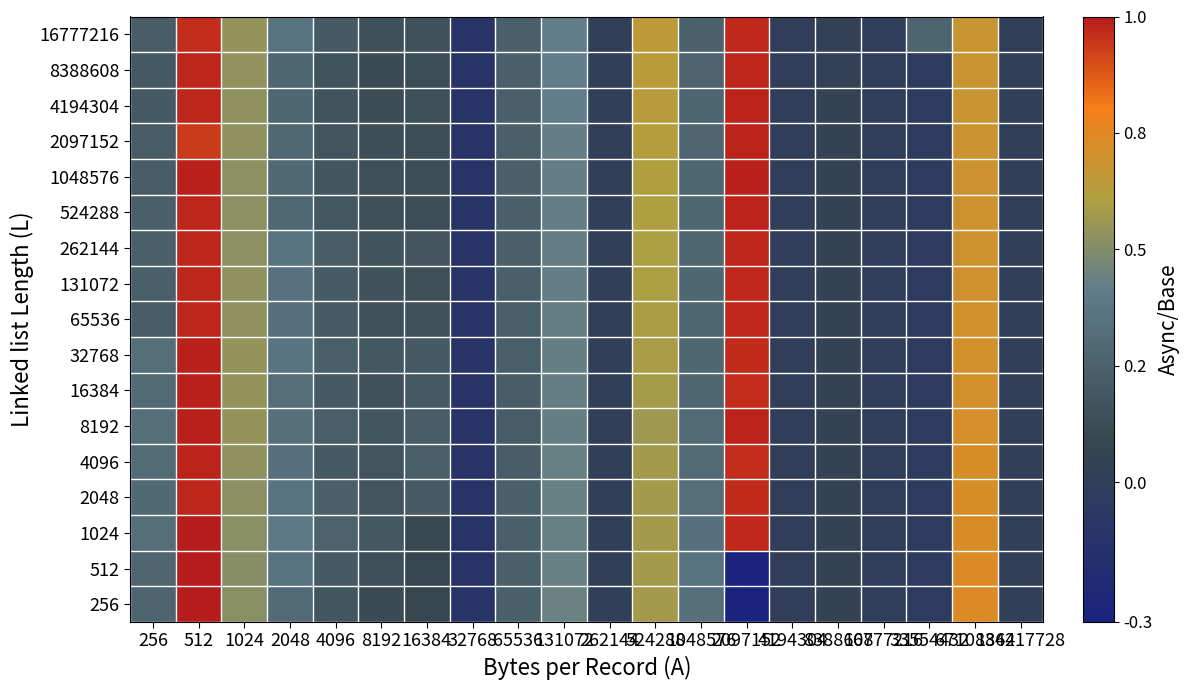

Reading right to left, list all the values displayed in this chart.

256: 134217728=0.0	67108864=0.7	33554432=-0.0	16777216=-0.0	8388608=0.0	4194304=-0.0	2097152=-0.3	1048576=0.3	524288=0.6	262144=0.0	131072=0.4	65536=0.2	32768=-0.1	16384=0.1	8192=0.1	4096=0.2	2048=0.3	1024=0.5	512=1.0	256=0.3
512: 134217728=0.0	67108864=0.7	33554432=-0.0	16777216=-0.0	8388608=0.0	4194304=-0.0	2097152=-0.3	1048576=0.4	524288=0.6	262144=0.0	131072=0.4	65536=0.2	32768=-0.1	16384=0.1	8192=0.1	4096=0.2	2048=0.4	1024=0.5	512=1.0	256=0.3
1024: 134217728=0.0	67108864=0.7	33554432=-0.0	16777216=-0.0	8388608=0.0	4194304=-0.0	2097152=1.0	1048576=0.3	524288=0.6	262144=0.0	131072=0.4	65536=0.2	32768=-0.1	16384=0.1	8192=0.2	4096=0.3	2048=0.4	1024=0.5	512=1.0	256=0.3
2048: 134217728=0.0	67108864=0.7	33554432=-0.0	16777216=-0.0	8388608=0.0	4194304=-0.0	2097152=1.0	1048576=0.3	524288=0.6	262144=0.0	131072=0.4	65536=0.2	32768=-0.1	16384=0.2	8192=0.2	4096=0.2	2048=0.4	1024=0.5	512=1.0	256=0.3
4096: 134217728=0.0	67108864=0.7	33554432=-0.0	16777216=-0.0	8388608=0.0	4194304=-0.0	2097152=1.0	1048576=0.3	524288=0.6	262144=0.0	131072=0.4	65536=0.2	32768=-0.1	16384=0.2	8192=0.2	4096=0.2	2048=0.3	1024=0.5	512=1.0	256=0.3
8192: 134217728=0.0	67108864=0.7	33554432=-0.0	16777216=-0.0	8388608=0.0	4194304=-0.0	2097152=1.0	1048576=0.3	524288=0.6	262144=0.0	131072=0.4	65536=0.2	32768=-0.1	16384=0.2	8192=0.2	4096=0.2	2048=0.3	1024=0.5	512=1.0	256=0.3
16384: 134217728=0.0	67108864=0.7	33554432=-0.0	16777216=-0.0	8388608=0.0	4194304=-0.0	2097152=1.0	1048576=0.3	524288=0.6	262144=0.0	131072=0.4	65536=0.2	32768=-0.1	16384=0.2	8192=0.2	4096=0.2	2048=0.3	1024=0.5	512=1.0	256=0.3
32768: 134217728=0.0	67108864=0.7	33554432=-0.0	16777216=-0.0	8388608=0.0	4194304=-0.0	2097152=1.0	1048576=0.3	524288=0.6	262144=0.0	131072=0.4	65536=0.2	32768=-0.1	16384=0.2	8192=0.2	4096=0.2	2048=0.4	1024=0.5	512=1.0	256=0.3
65536: 134217728=0.0	67108864=0.7	33554432=-0.0	16777216=-0.0	8388608=0.0	4194304=-0.0	2097152=1.0	1048576=0.3	524288=0.6	262144=0.0	131072=0.4	65536=0.2	32768=-0.1	16384=0.2	8192=0.2	4096=0.2	2048=0.3	1024=0.5	512=1.0	256=0.2
131072: 134217728=0.0	67108864=0.7	33554432=-0.0	16777216=-0.0	8388608=0.0	4194304=-0.0	2097152=1.0	1048576=0.3	524288=0.6	262144=0.0	131072=0.4	65536=0.2	32768=-0.1	16384=0.1	8192=0.2	4096=0.2	2048=0.3	1024=0.5	512=1.0	256=0.2
262144: 134217728=0.0	67108864=0.7	33554432=-0.0	16777216=-0.0	8388608=0.0	4194304=-0.0	2097152=1.0	1048576=0.3	524288=0.6	262144=0.0	131072=0.4	65536=0.2	32768=-0.1	16384=0.2	8192=0.2	4096=0.2	2048=0.4	1024=0.5	512=1.0	256=0.2
524288: 134217728=0.0	67108864=0.7	33554432=-0.0	16777216=-0.0	8388608=0.0	4194304=-0.0	2097152=1.0	1048576=0.3	524288=0.6	262144=0.0	131072=0.4	65536=0.2	32768=-0.1	16384=0.1	8192=0.1	4096=0.2	2048=0.3	1024=0.5	512=1.0	256=0.2
1048576: 134217728=0.0	67108864=0.7	33554432=-0.0	16777216=-0.0	8388608=0.0	4194304=-0.0	2097152=1.0	1048576=0.3	524288=0.6	262144=0.0	131072=0.4	65536=0.2	32768=-0.1	16384=0.1	8192=0.1	4096=0.2	2048=0.3	1024=0.5	512=1.0	256=0.2
2097152: 134217728=0.0	67108864=0.7	33554432=-0.0	16777216=-0.0	8388608=0.0	4194304=-0.0	2097152=1.0	1048576=0.3	524288=0.6	262144=0.0	131072=0.4	65536=0.2	32768=-0.1	16384=0.1	8192=0.1	4096=0.2	2048=0.3	1024=0.5	512=0.9	256=0.2
4194304: 134217728=0.0	67108864=0.7	33554432=-0.0	16777216=-0.0	8388608=0.0	4194304=-0.0	2097152=1.0	1048576=0.3	524288=0.6	262144=0.0	131072=0.4	65536=0.2	32768=-0.1	16384=0.2	8192=0.1	4096=0.2	2048=0.3	1024=0.5	512=1.0	256=0.2
8388608: 134217728=0.0	67108864=0.7	33554432=-0.0	16777216=-0.0	8388608=0.0	4194304=-0.0	2097152=1.0	1048576=0.3	524288=0.6	262144=0.0	131072=0.4	65536=0.2	32768=-0.1	16384=0.1	8192=0.1	4096=0.2	2048=0.3	1024=0.5	512=1.0	256=0.2
16777216: 134217728=0.0	67108864=0.7	33554432=0.3	16777216=-0.0	8388608=0.0	4194304=-0.0	2097152=1.0	1048576=0.3	524288=0.6	262144=0.0	131072=0.4	65536=0.2	32768=-0.1	16384=0.2	8192=0.1	4096=0.2	2048=0.4	1024=0.5	512=1.0	256=0.2